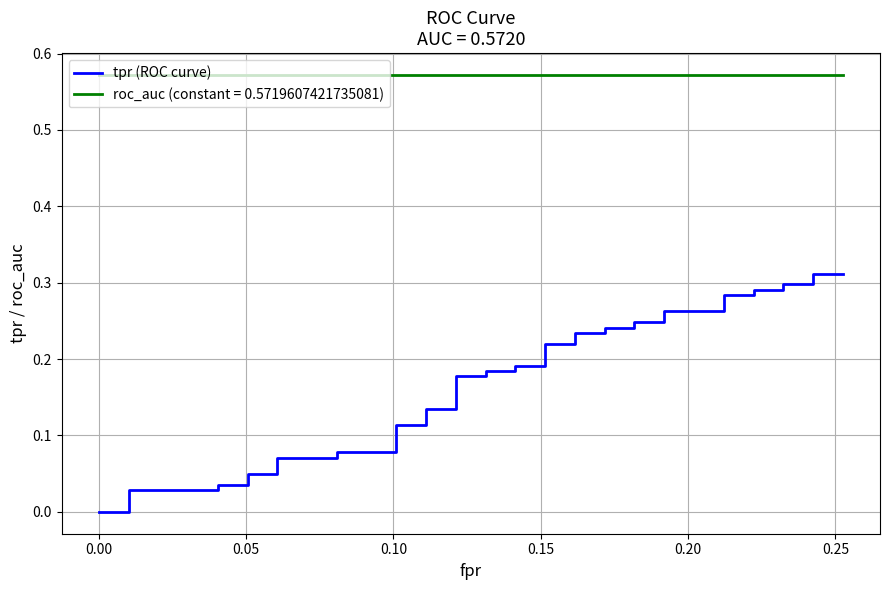

The chart shows a value of 0.3 at 21. True or false?

False